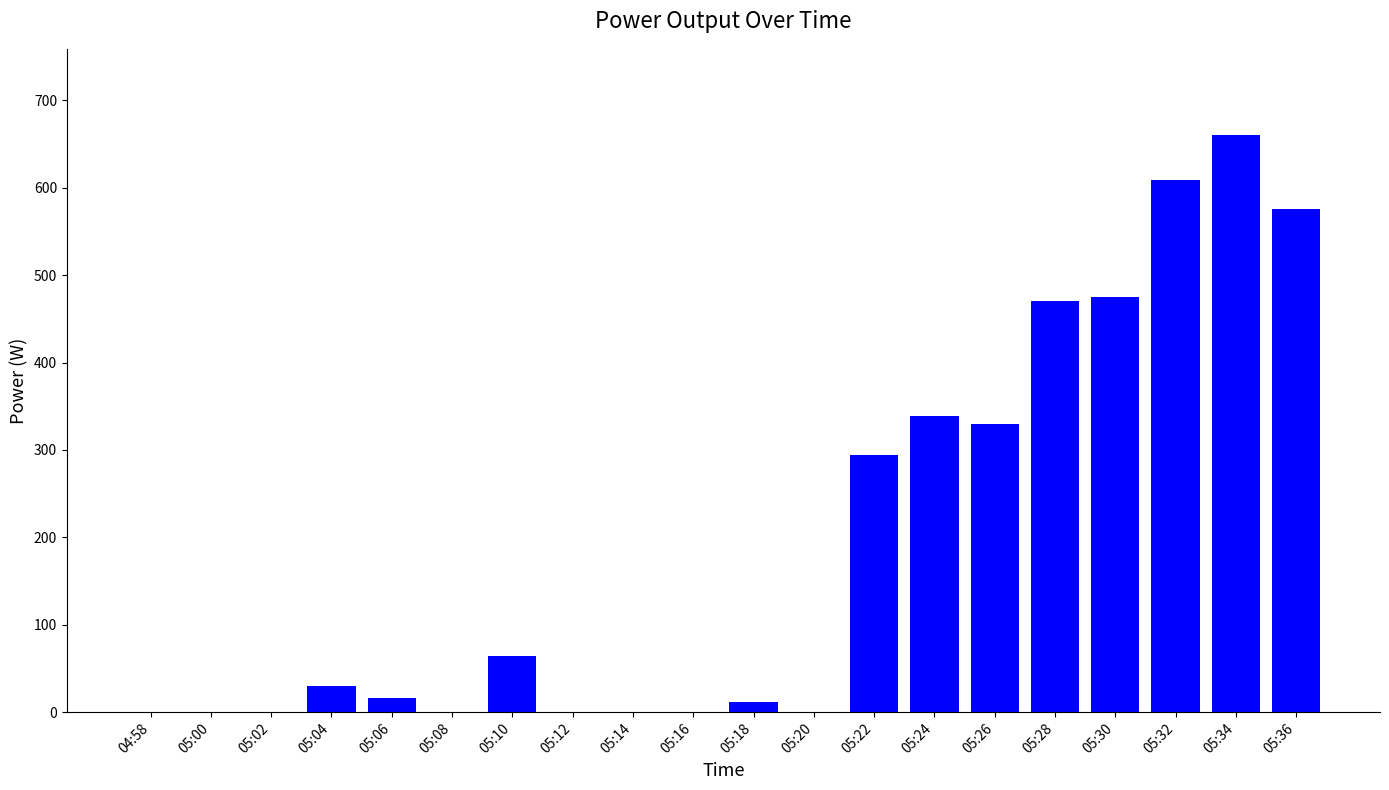

The value at 04:58 is 0. True or false?

True